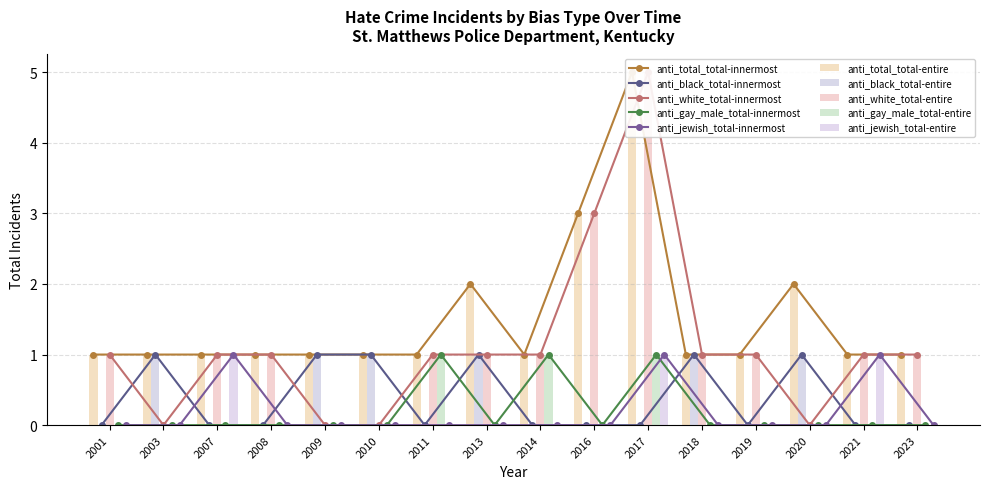

Where is anti_total_total nearest to the value 3?

2016